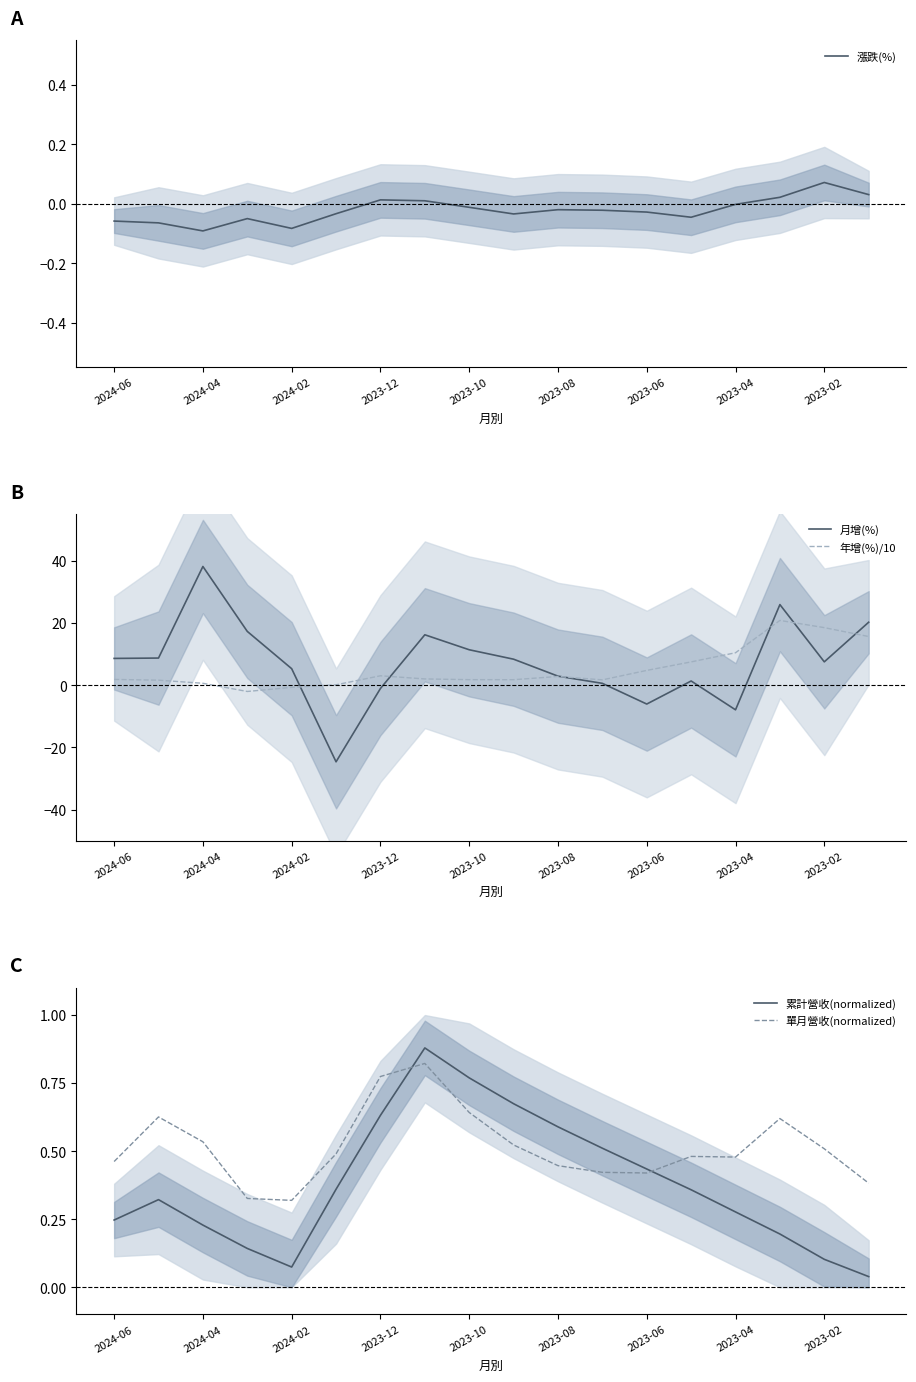

What is the average value of the 累計營收(normalized) series?

0.4